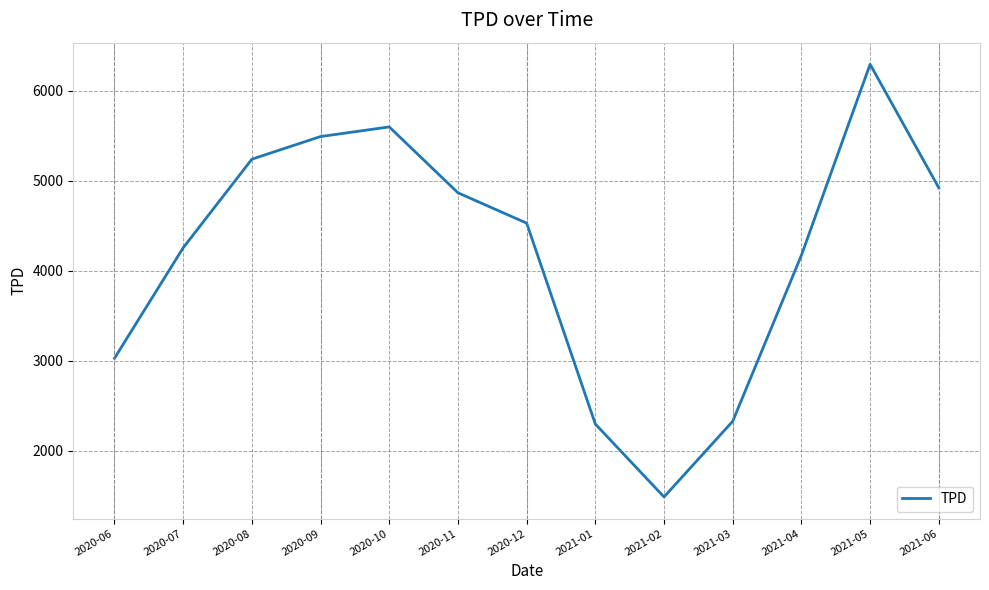

True or false: the data shows 2294.0 at 2021-01.

True